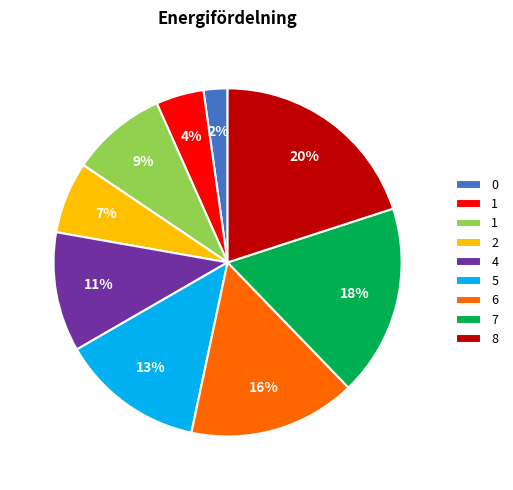

Does any single category account for the majority?

No